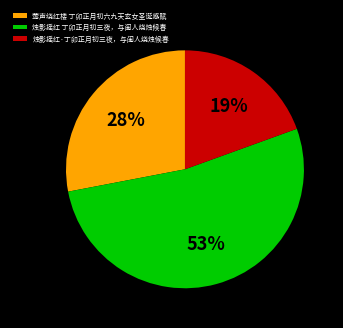

The 烛影摇红·丁卯正月初三夜，与闺人烧烛候春 slice represents 12% of the pie. True or false?

False